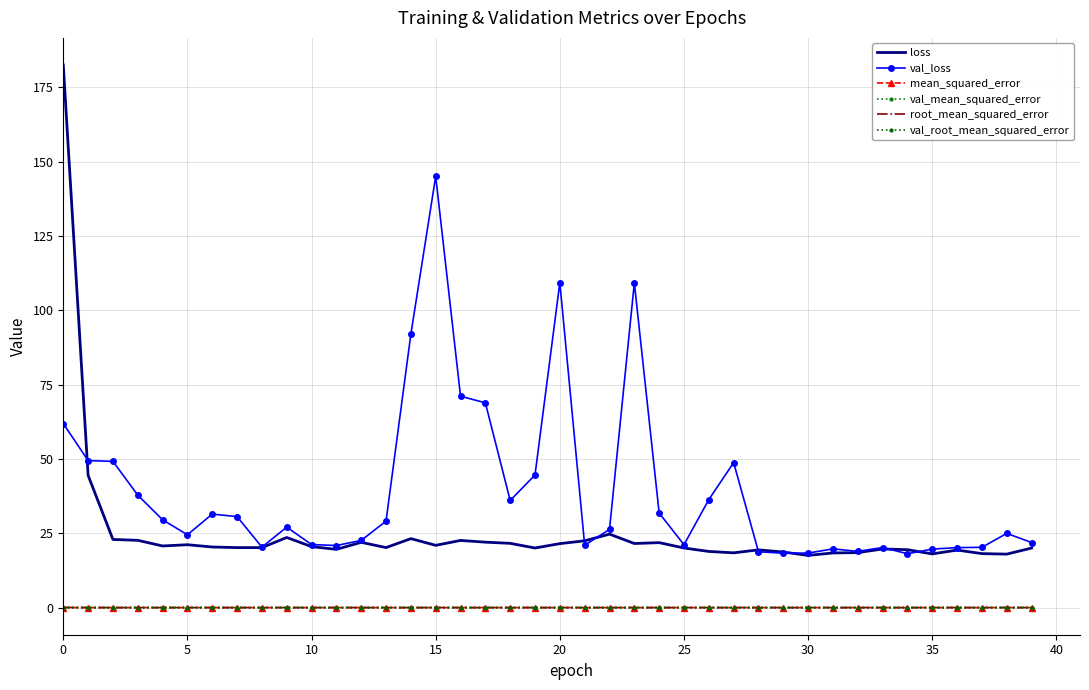

At how many categories does at least one series exceed 148?

1